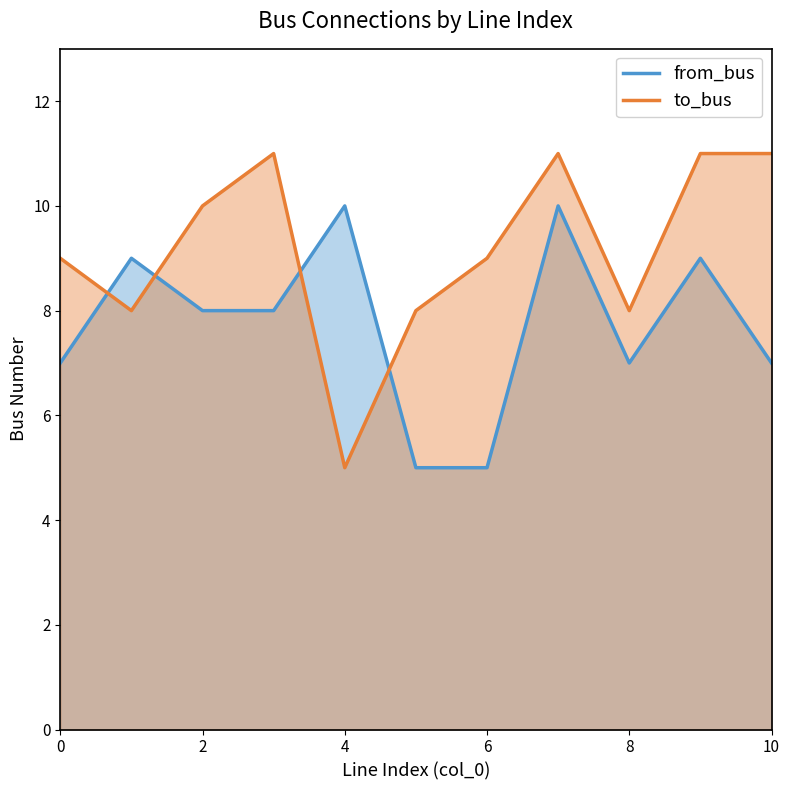

What is the total value across all series at 8?

15